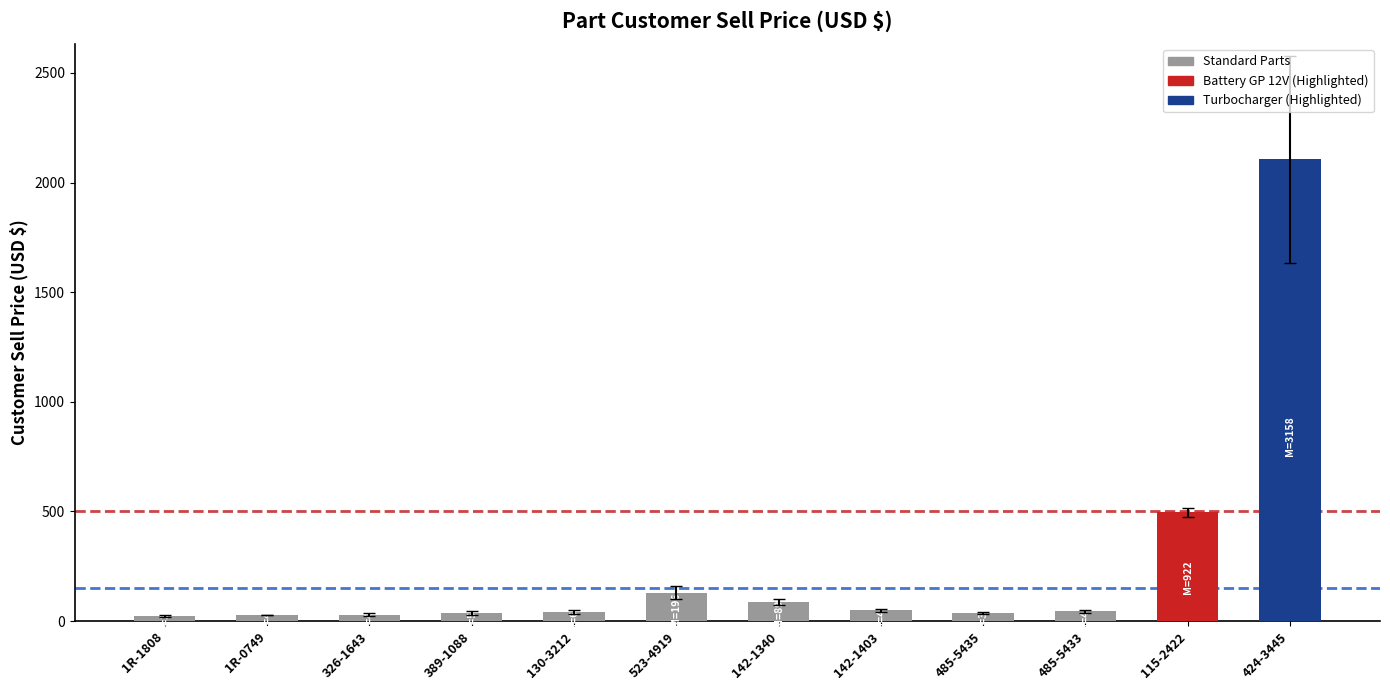

Count the number of values greater than 44.

6